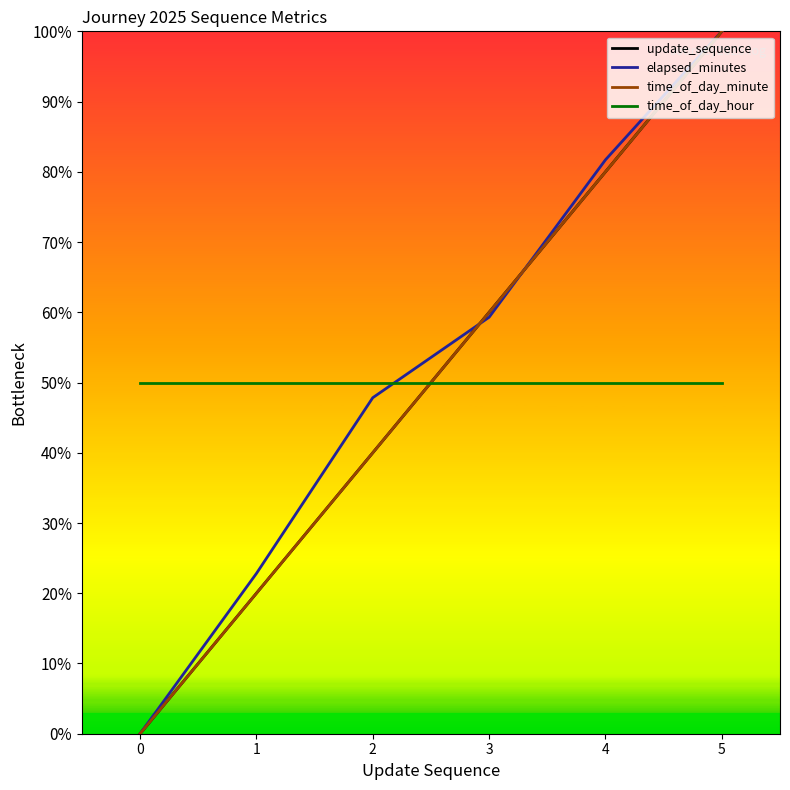

True or false: elapsed_minutes has more than 0 points higher than both neighbors.

False